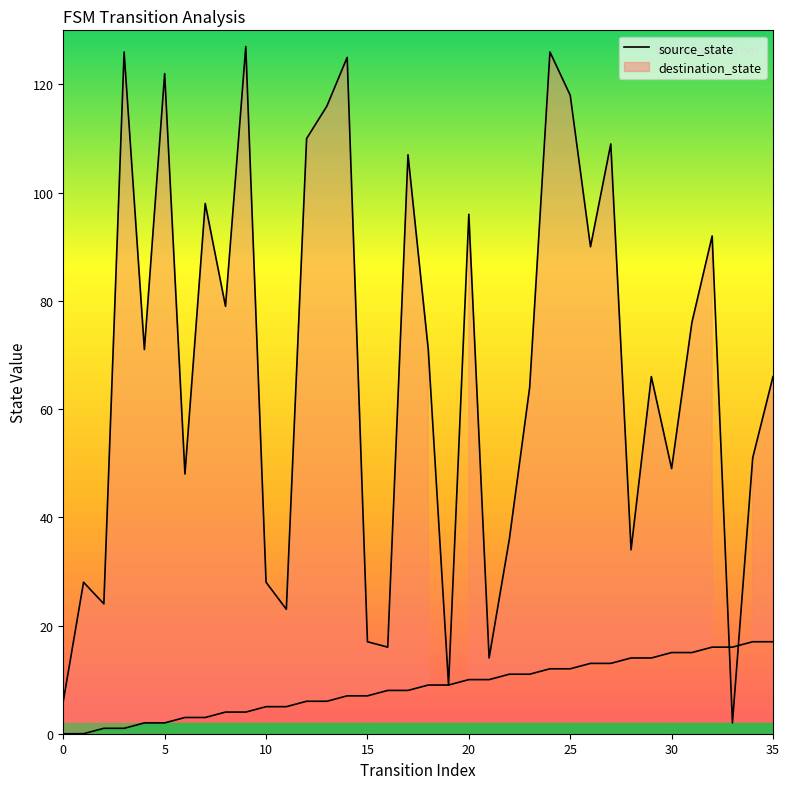

Is it true that the value at 35 is 17?

True